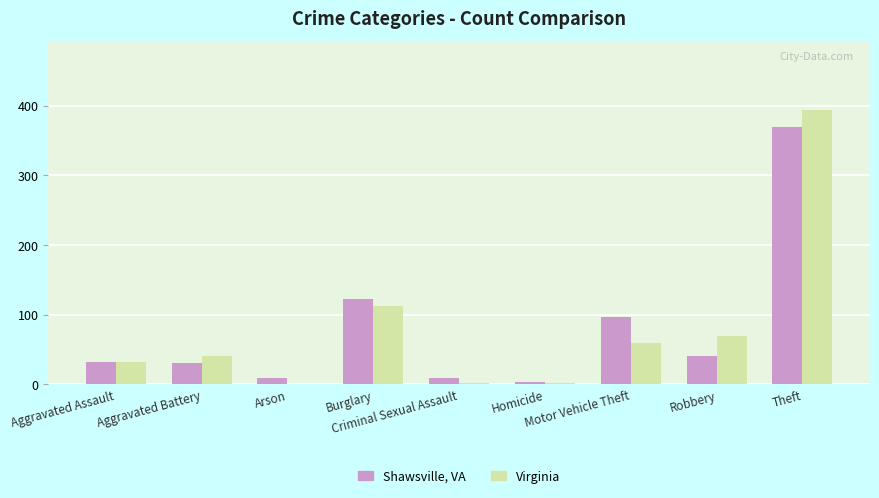

What is the sum of all Virginia values?

713